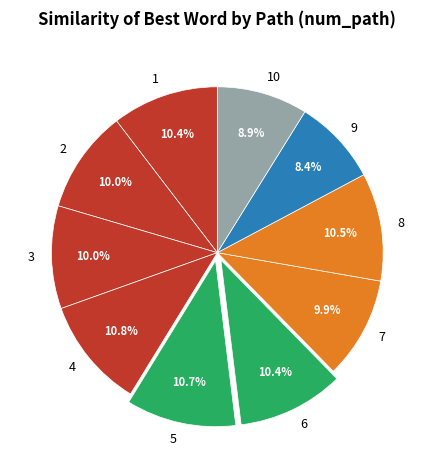

What percentage is NOT represented by 1?

89.6%